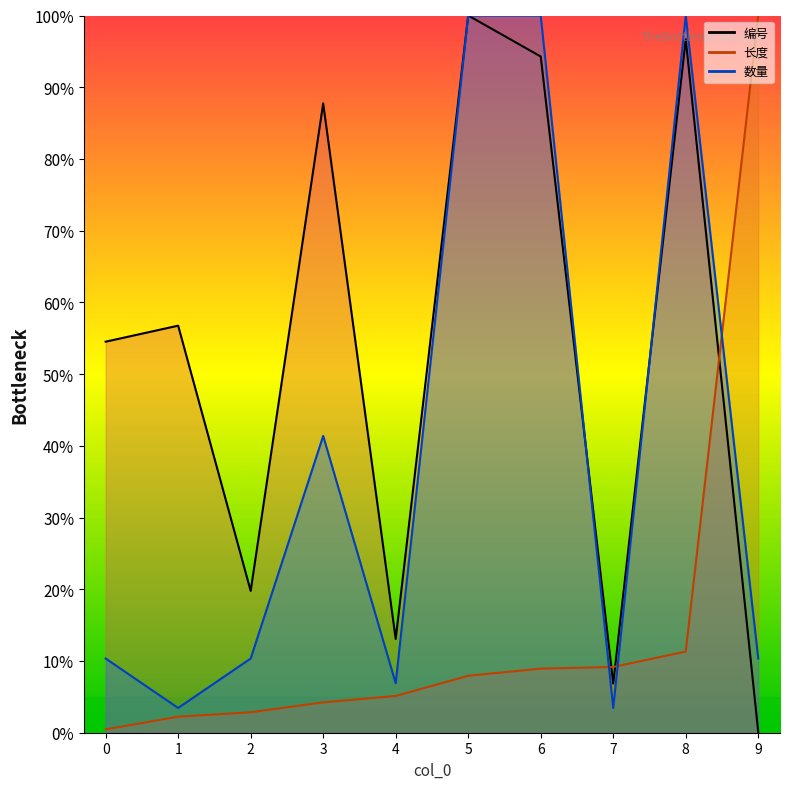

What is the spread (max minus min) of values at 9?

99.9